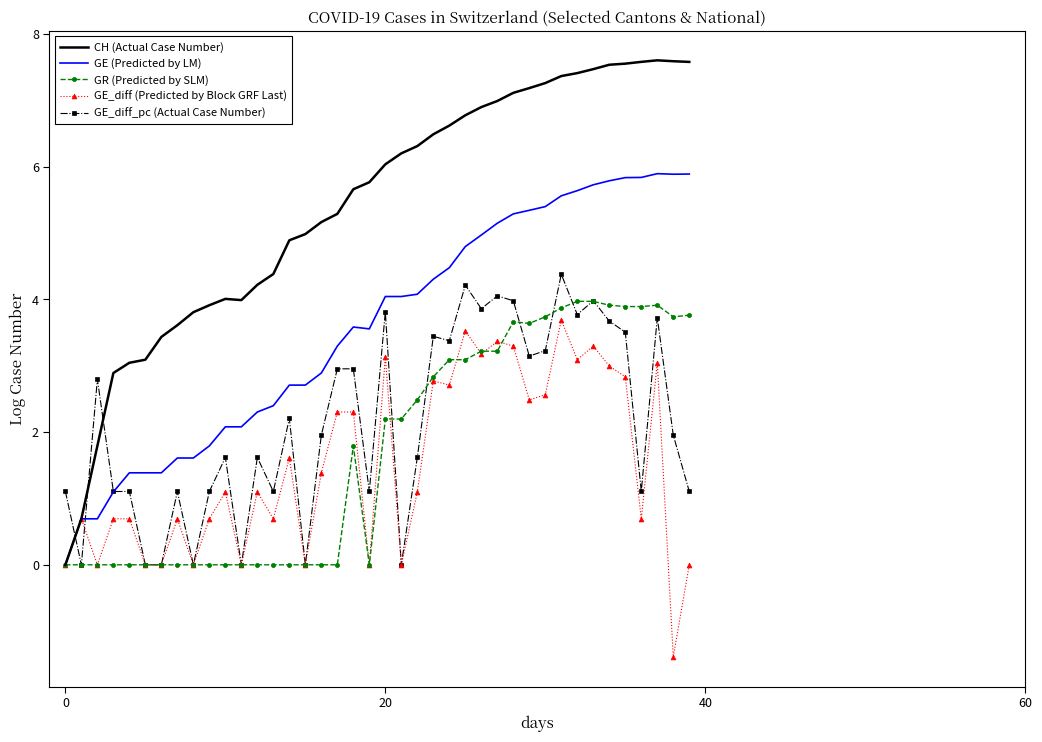

Which series has the largest range (max minus min)?

CH (Actual Case Number)